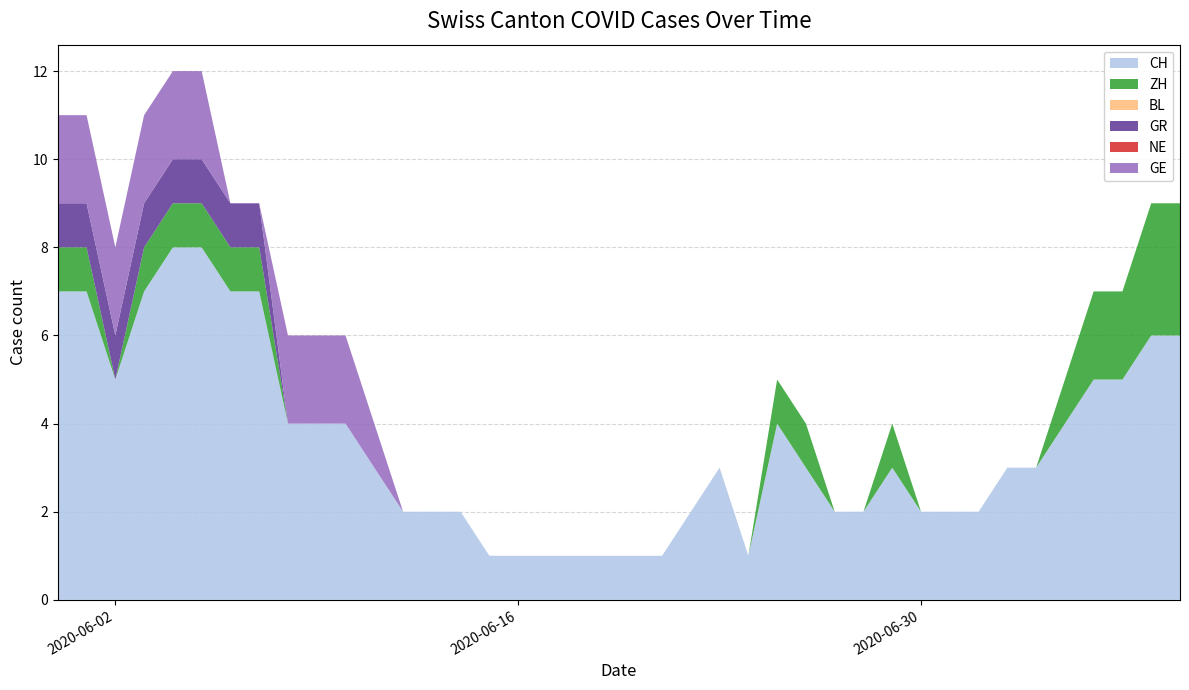

Reading left to right, transcribe all the data shown in this chart.

CH: 7	7	5	7	8	8	7	7	4	4	4	3	2	2	2	1	1	1	1	1	1	1	2	3	1	4	3	2	2	3	2	2	2	3	3	4	5	5	6	6
ZH: 1	1	0	1	1	1	1	1	0	0	0	0	0	0	0	0	0	0	0	0	0	0	0	0	0	1	1	0	0	1	0	0	0	0	0	1	2	2	3	3
BL: 0	0	0	0	0	0	0	0	0	0	0	0	0	0	0	0	0	0	0	0	0	0	0	0	0	0	0	0	0	0	0	0	0	0	0	0	0	0	0	0
GR: 1	1	1	1	1	1	1	1	0	0	0	0	0	0	0	0	0	0	0	0	0	0	0	0	0	0	0	0	0	0	0	0	0	0	0	0	0	0	0	0
NE: 0	0	0	0	0	0	0	0	0	0	0	0	0	0	0	0	0	0	0	0	0	0	0	0	0	0	0	0	0	0	0	0	0	0	0	0	0	0	0	0
GE: 2	2	2	2	2	2	0	0	2	2	2	1	0	0	0	0	0	0	0	0	0	0	0	0	0	0	0	0	0	0	0	0	0	0	0	0	0	0	0	0